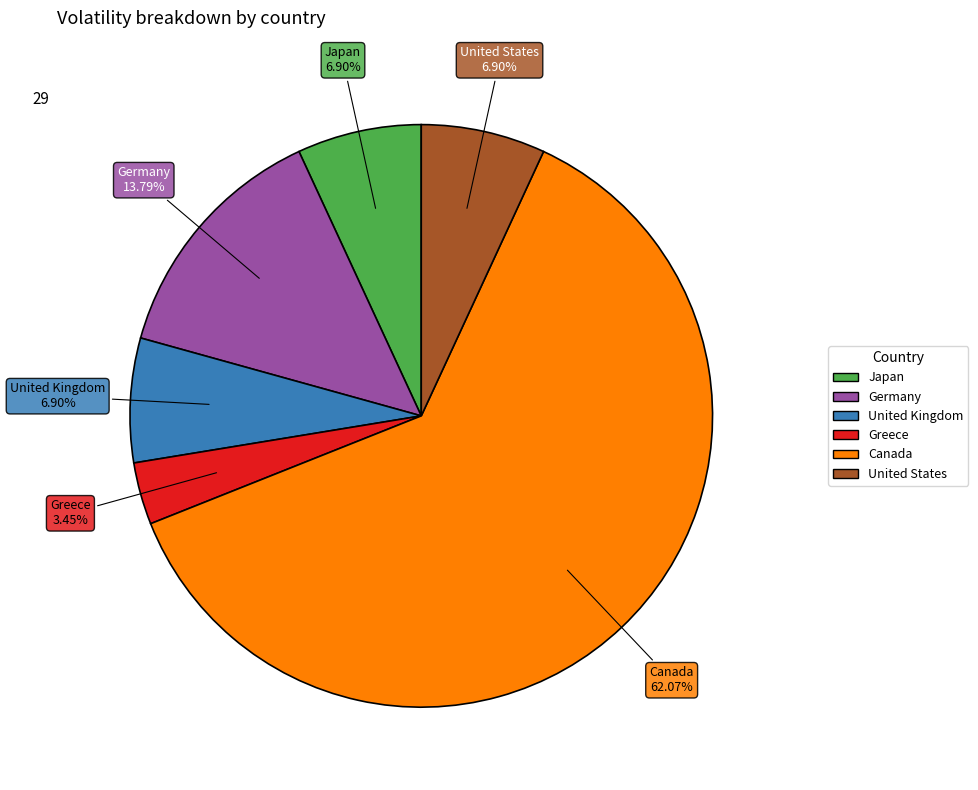

Does Greece represent more than half of the total?

No